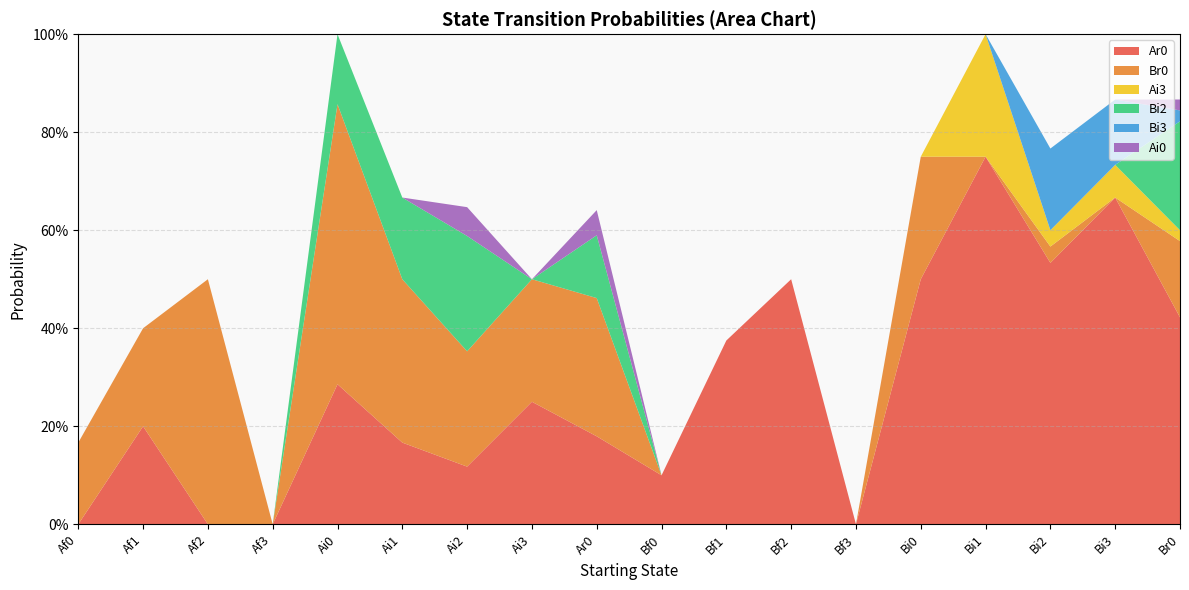

Reading left to right, extract all data points from this chart.

Ar0: Af0=0.0	Af1=0.2	Af2=0.0	Af3=0.0	Ai0=0.3	Ai1=0.2	Ai2=0.1	Ai3=0.2	Ar0=0.2	Bf0=0.1	Bf1=0.4	Bf2=0.5	Bf3=0.0	Bi0=0.5	Bi1=0.8	Bi2=0.5	Bi3=0.7	Br0=0.4
Br0: Af0=0.2	Af1=0.2	Af2=0.5	Af3=0.0	Ai0=0.6	Ai1=0.3	Ai2=0.2	Ai3=0.2	Ar0=0.3	Bf0=0.0	Bf1=0.0	Bf2=0.0	Bf3=0.0	Bi0=0.2	Bi1=0.0	Bi2=0.0	Bi3=0.0	Br0=0.2
Ai3: Af0=0.0	Af1=0.0	Af2=0.0	Af3=0.0	Ai0=0.0	Ai1=0.0	Ai2=0.0	Ai3=0.0	Ar0=0.0	Bf0=0.0	Bf1=0.0	Bf2=0.0	Bf3=0.0	Bi0=0.0	Bi1=0.2	Bi2=0.0	Bi3=0.1	Br0=0.0
Bi2: Af0=0.0	Af1=0.0	Af2=0.0	Af3=0.0	Ai0=0.1	Ai1=0.2	Ai2=0.2	Ai3=0.0	Ar0=0.1	Bf0=0.0	Bf1=0.0	Bf2=0.0	Bf3=0.0	Bi0=0.0	Bi1=0.0	Bi2=0.0	Bi3=0.0	Br0=0.2
Bi3: Af0=0.0	Af1=0.0	Af2=0.0	Af3=0.0	Ai0=0.0	Ai1=0.0	Ai2=0.0	Ai3=0.0	Ar0=0.0	Bf0=0.0	Bf1=0.0	Bf2=0.0	Bf3=0.0	Bi0=0.0	Bi1=0.0	Bi2=0.2	Bi3=0.1	Br0=0.0
Ai0: Af0=0.0	Af1=0.0	Af2=0.0	Af3=0.0	Ai0=0.0	Ai1=0.0	Ai2=0.1	Ai3=0.0	Ar0=0.1	Bf0=0.0	Bf1=0.0	Bf2=0.0	Bf3=0.0	Bi0=0.0	Bi1=0.0	Bi2=0.0	Bi3=0.0	Br0=0.0